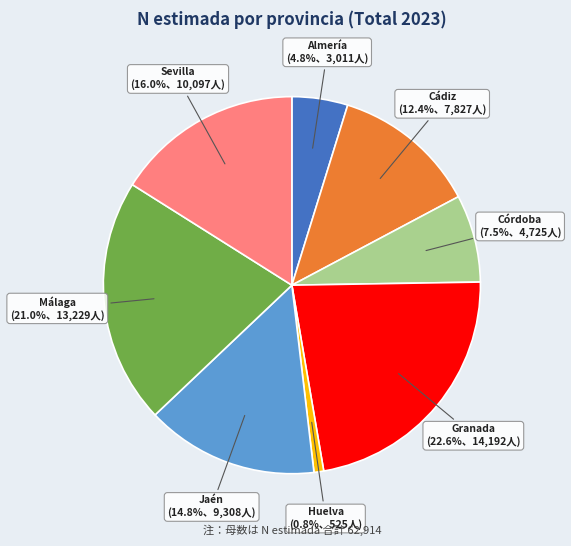

Is there any slice that represents more than half of the pie?

No